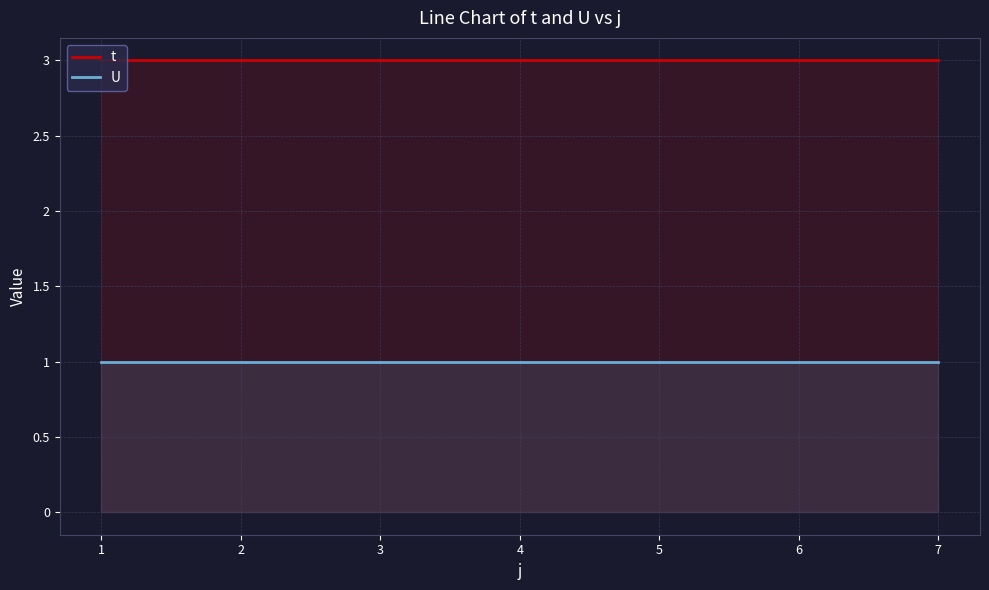

What is the sum of all U values?

7